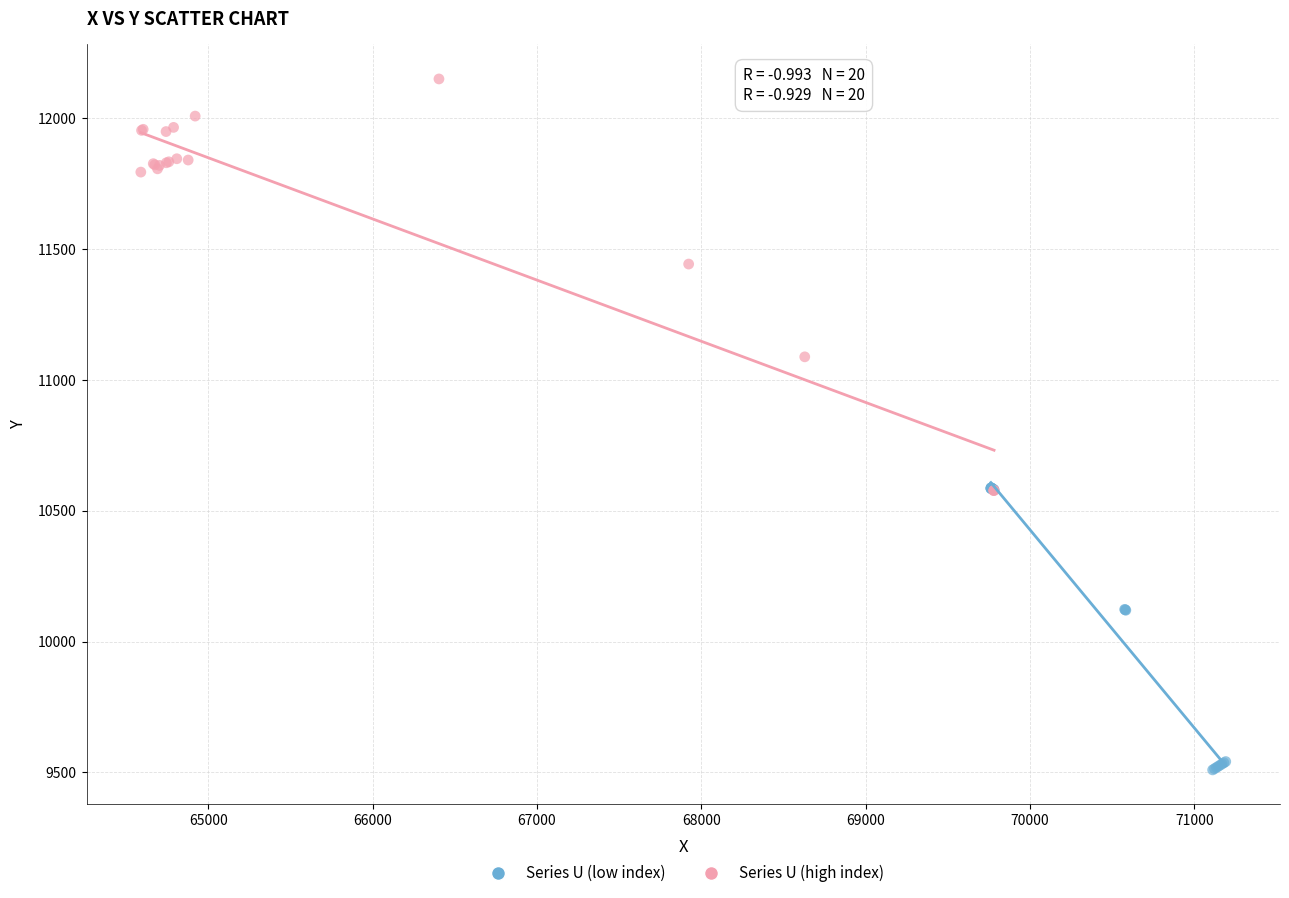

Which series reaches the maximum Y coordinate?

Series U (high index)